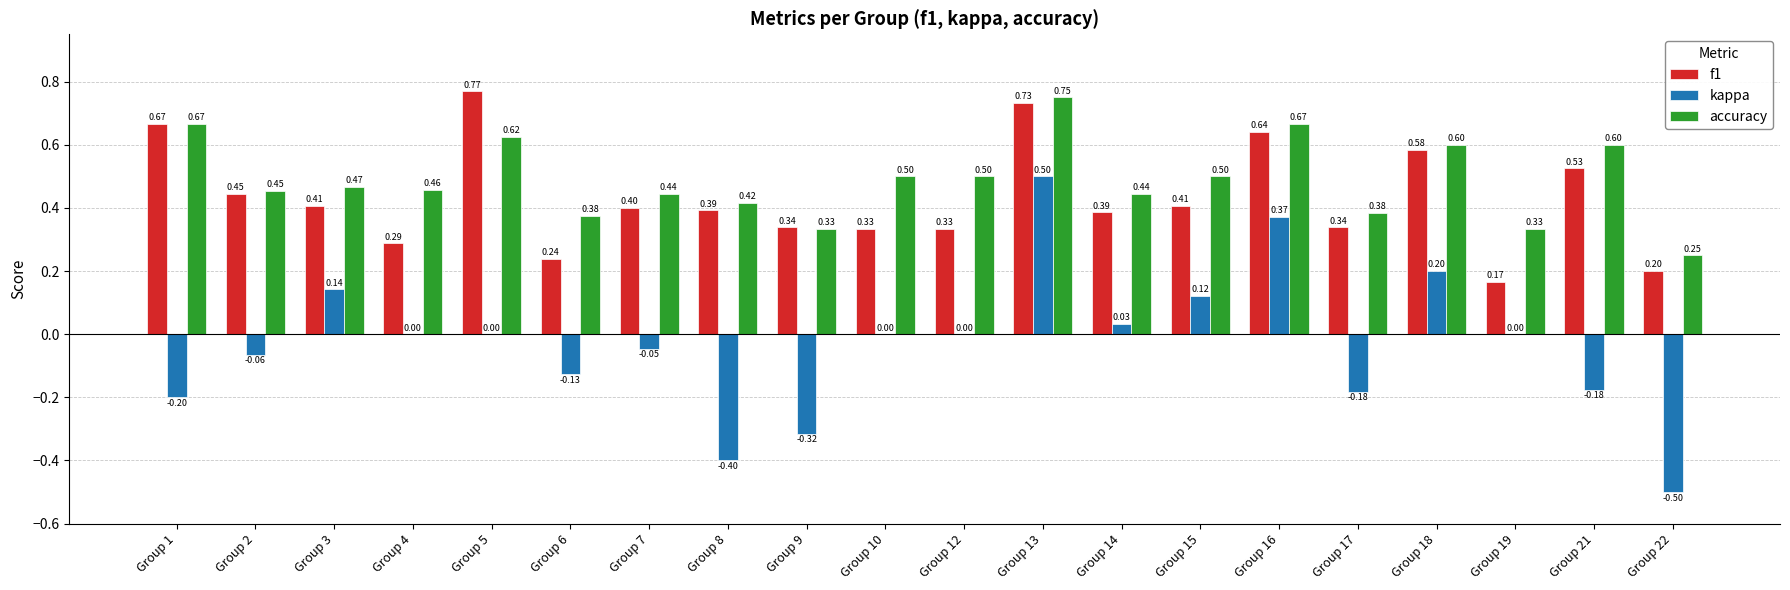

Between Group 8 and Group 18, which series saw the biggest shift?

kappa